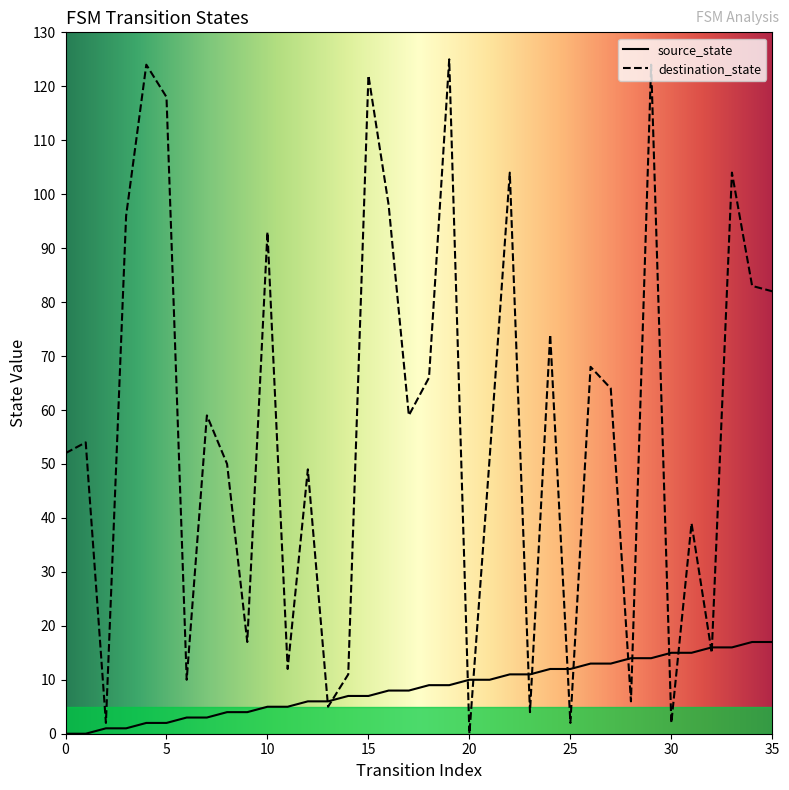

Is the value of destination_state at 18 greater than the value of source_state at 1?

Yes